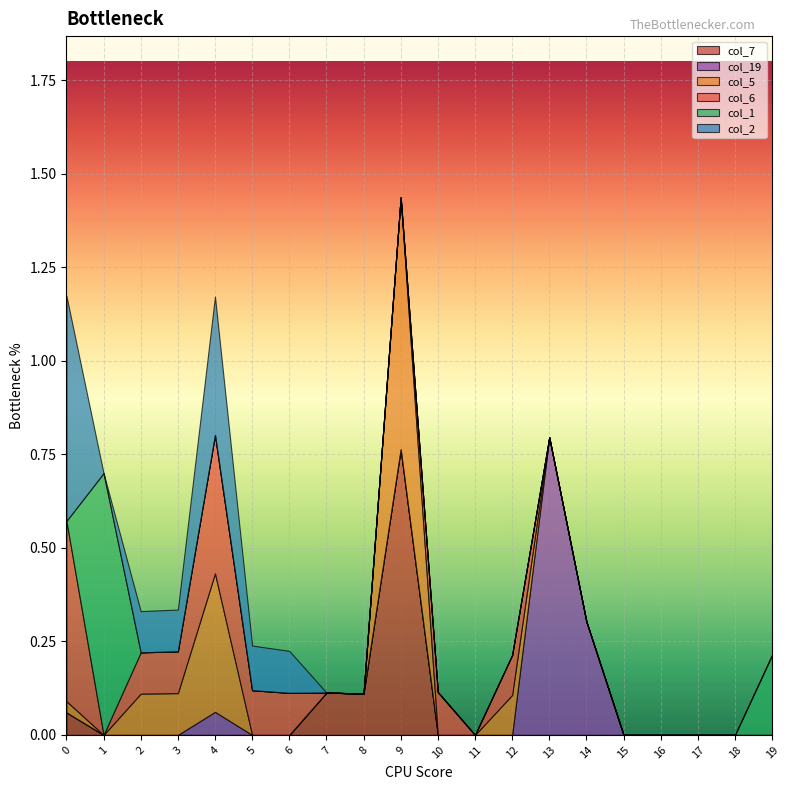

Where is col_7 nearest to the value 0?

1